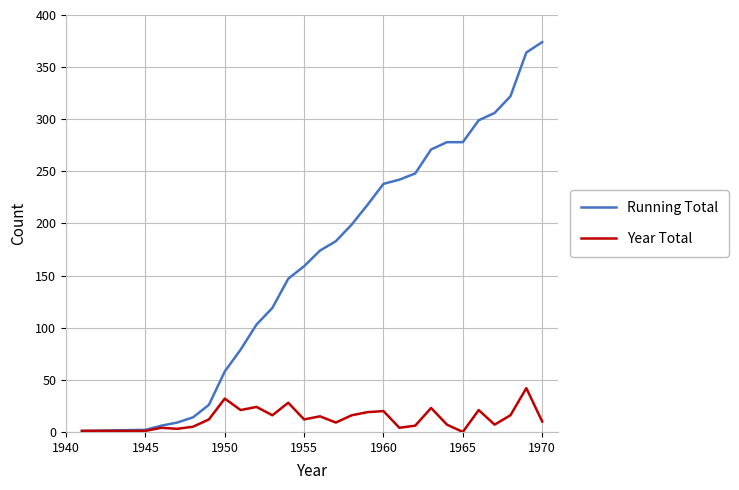

Which series has the largest total across all categories?

Running Total